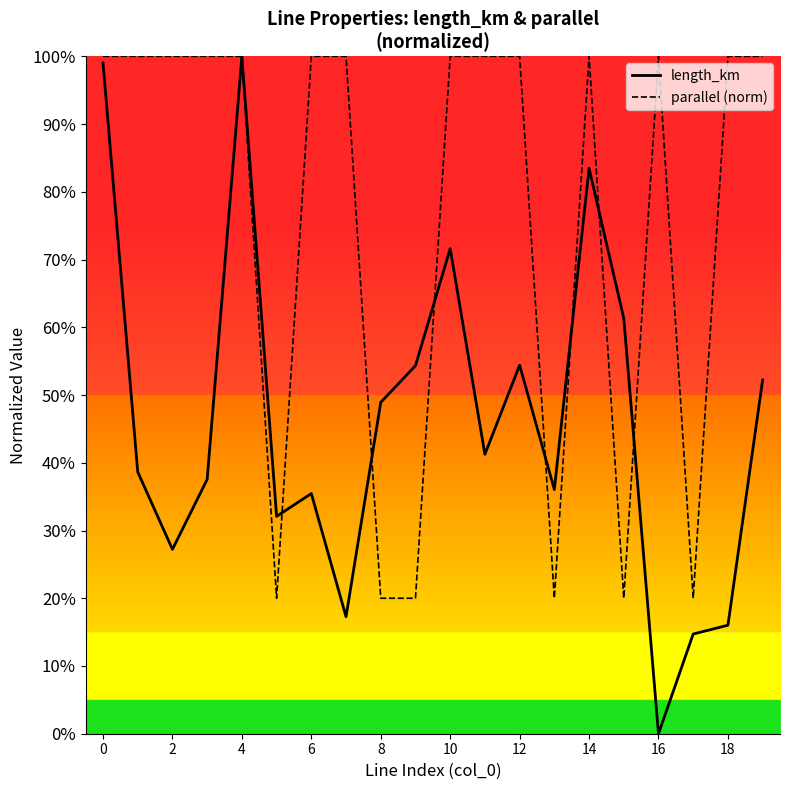

How many interior local valleys does the parallel (norm) series have?

4